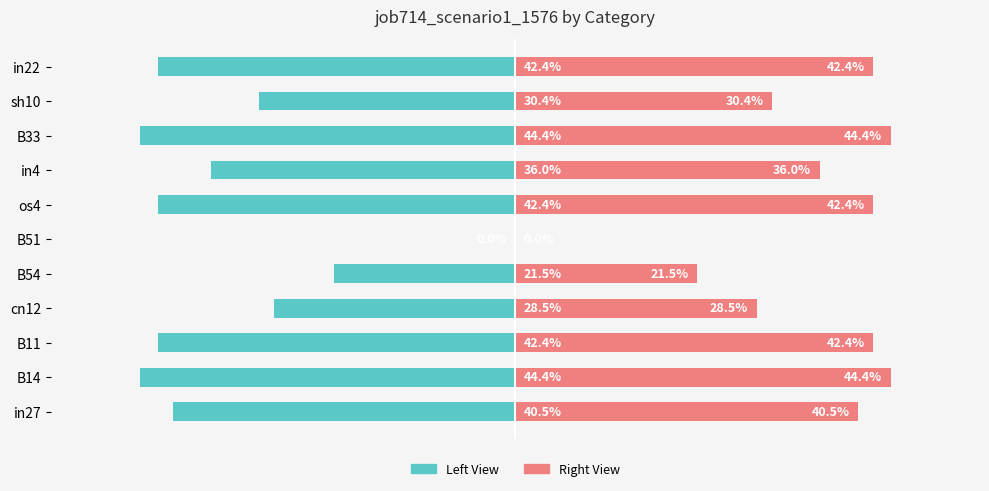

What is the maximum value shown in the chart?

0.4